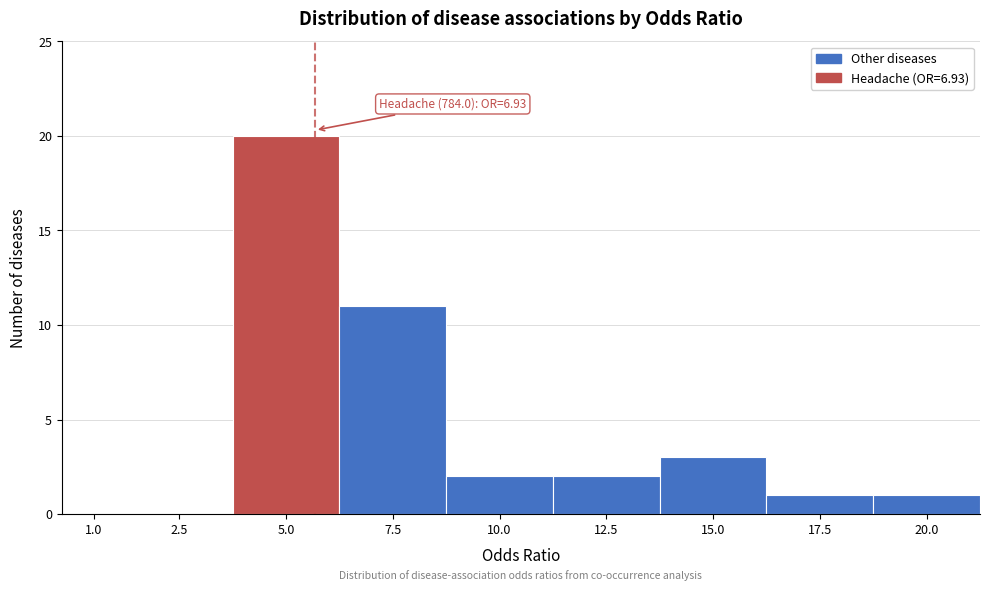

Reading left to right, what are all the values shown in this chart?

1.0=0	2.5=0	5.0=20	7.5=11	10.0=2	12.5=2	15.0=3	17.5=1	20.0=1